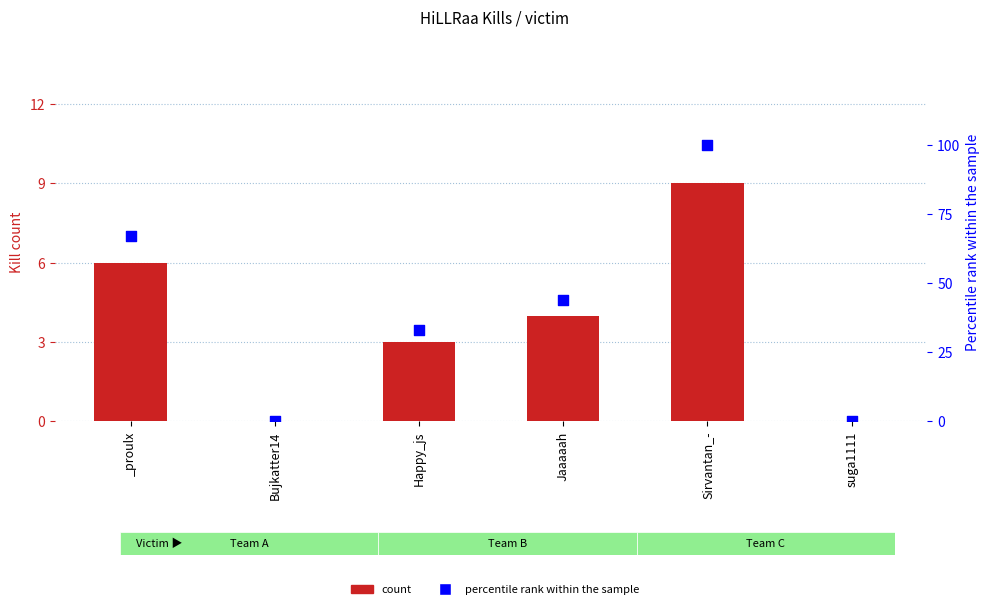

Which series has the largest total across all categories?

percentile rank within the sample